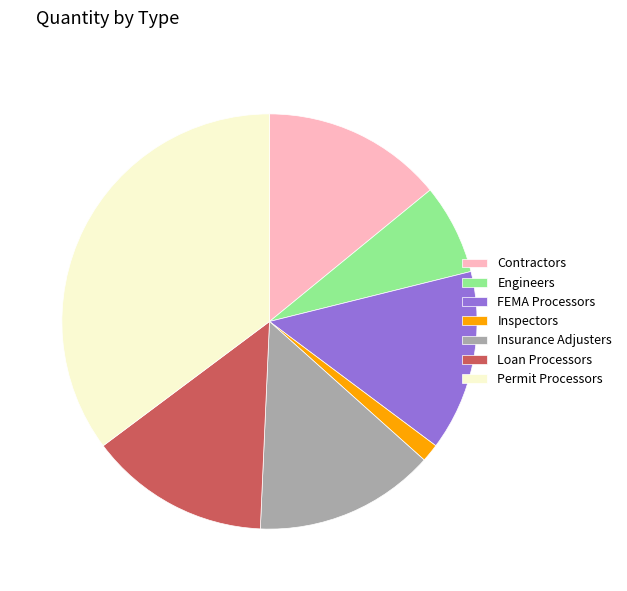

Is Insurance Adjusters the majority of the pie?

No